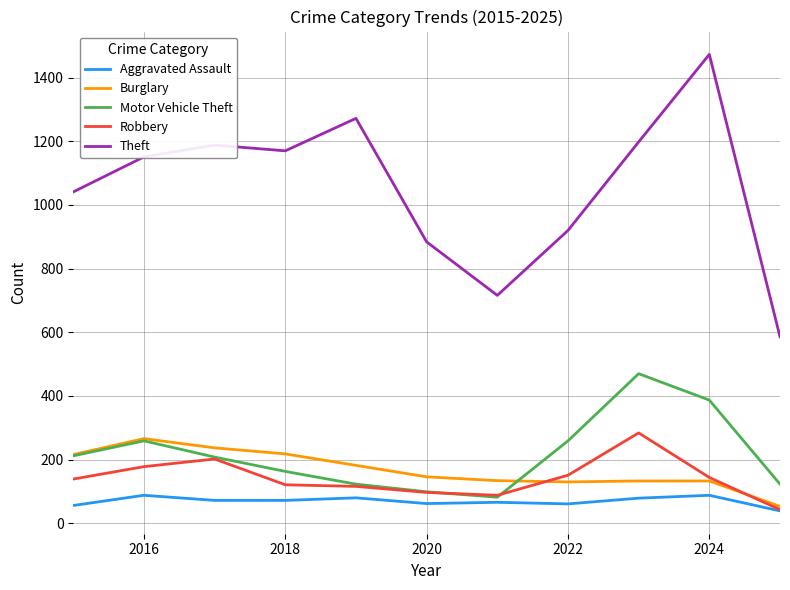

How many lines are shown in the chart?

5